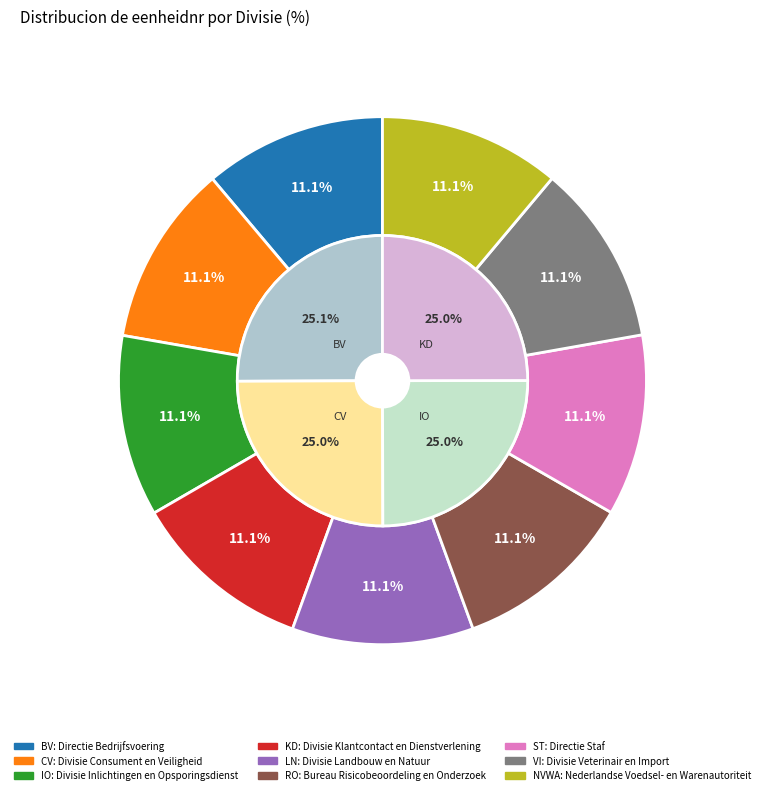

Which has a higher value, RO or KD?

KD